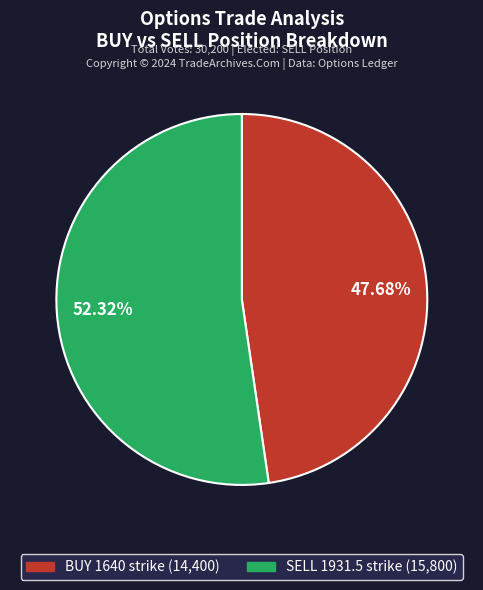

Is there a majority slice in this chart?

Yes